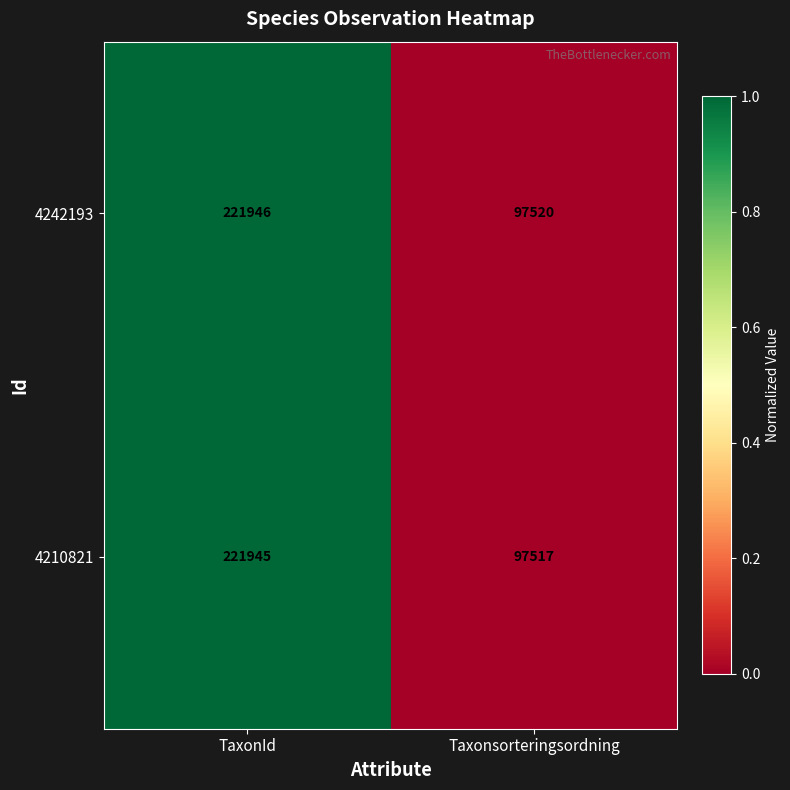

What is the average value of the 4210821 series?

159731